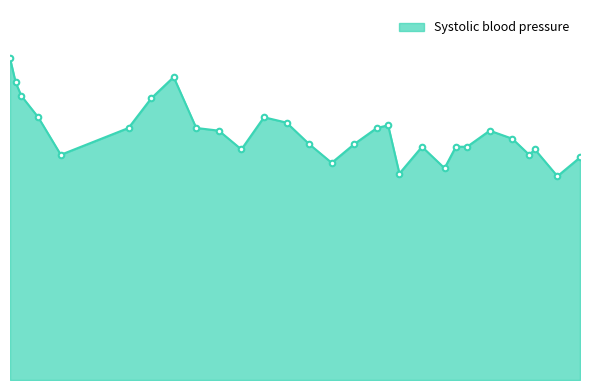

What is the difference between the second highest and second lowest values?

36